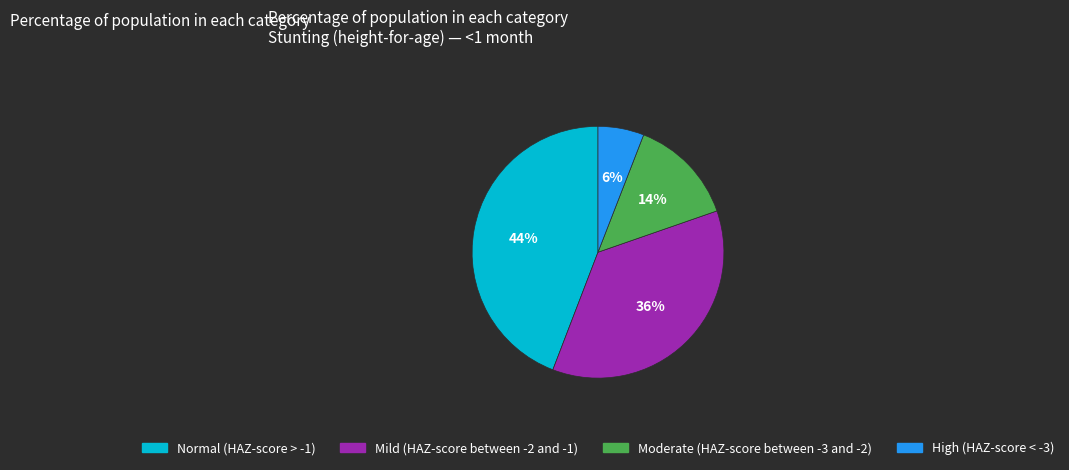

Is it true that Mild (HAZ-score between -2 and -1) is 45% of the pie?

False